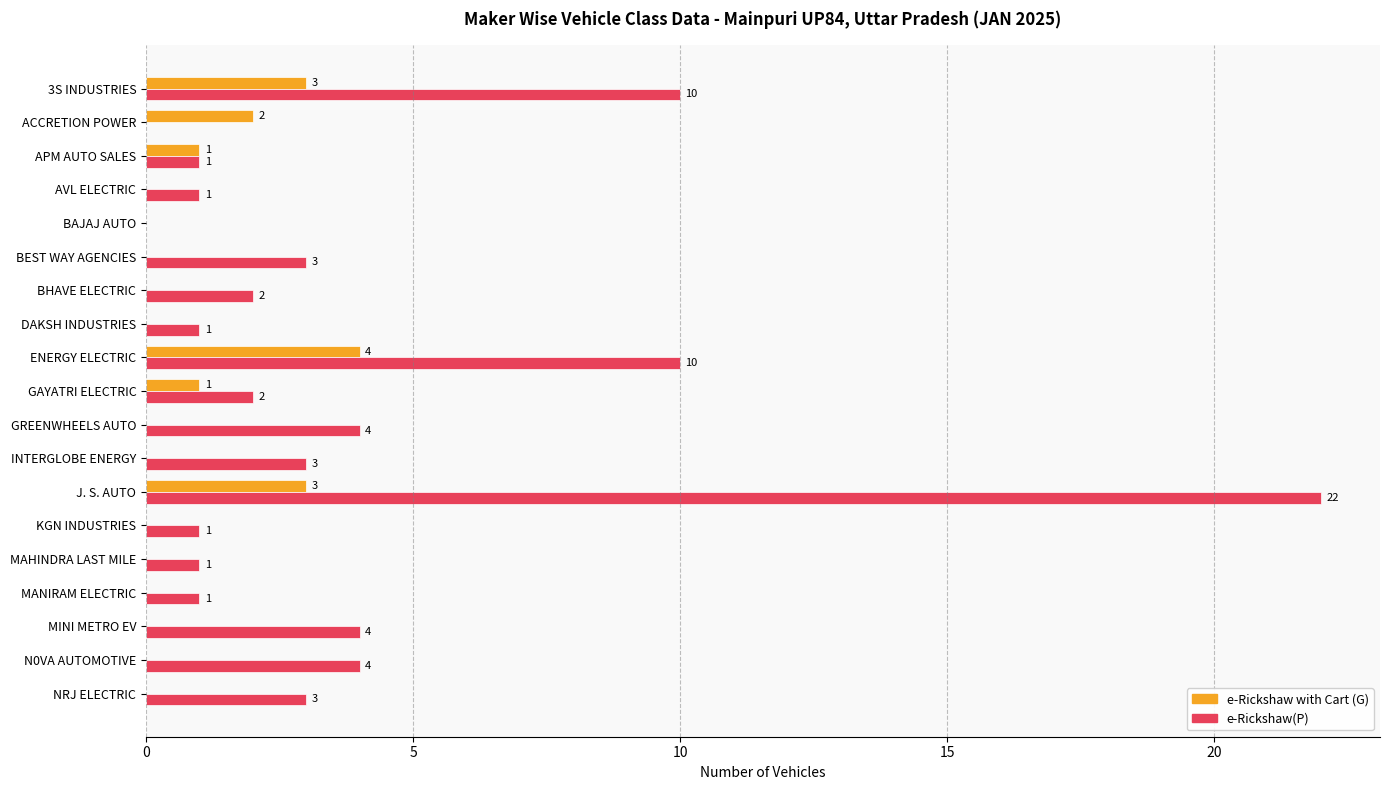

How many categories are shown in the chart?

19